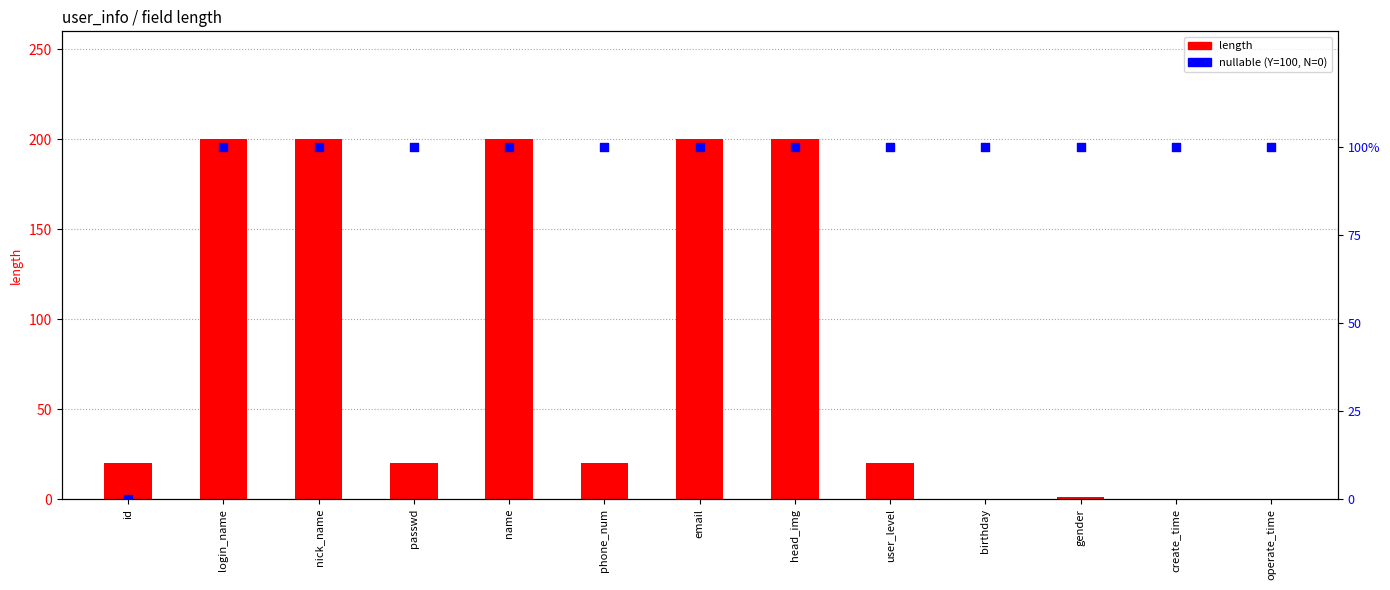

At which category is the sum across all series the highest?

login_name